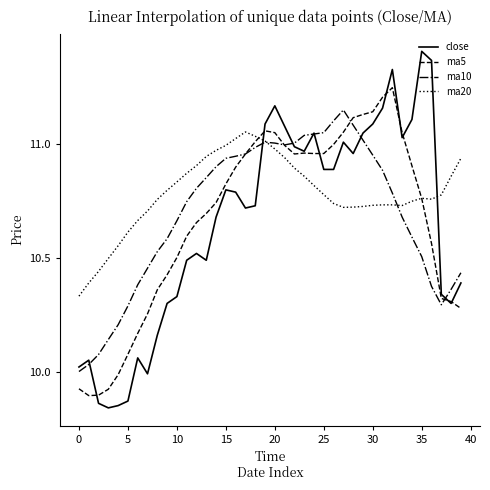

How many times do ma20 and close cross each other?

2